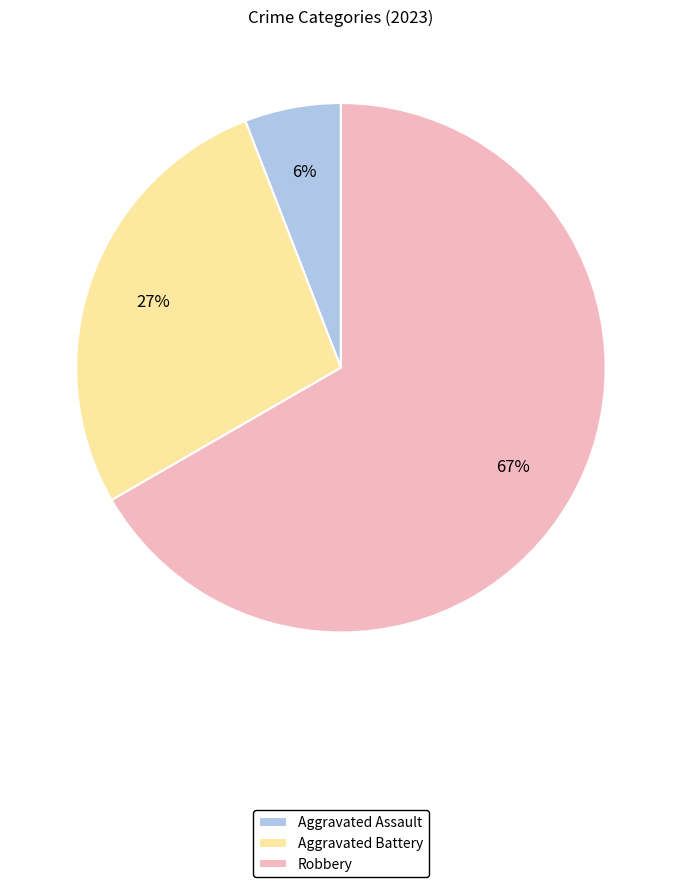

Is Robbery the majority of the pie?

Yes